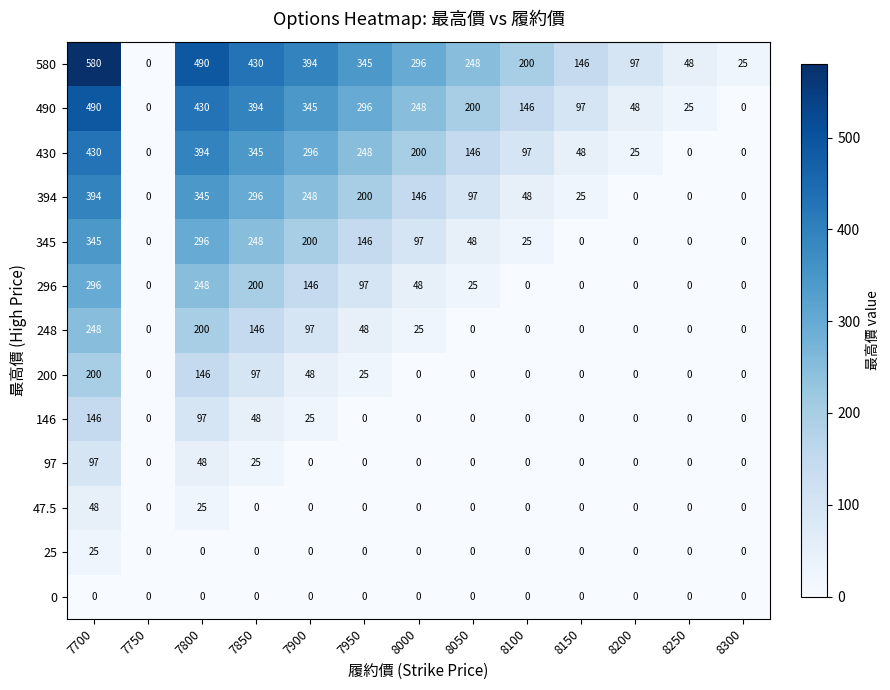

At which category does the chart reach its peak across all series?

7700